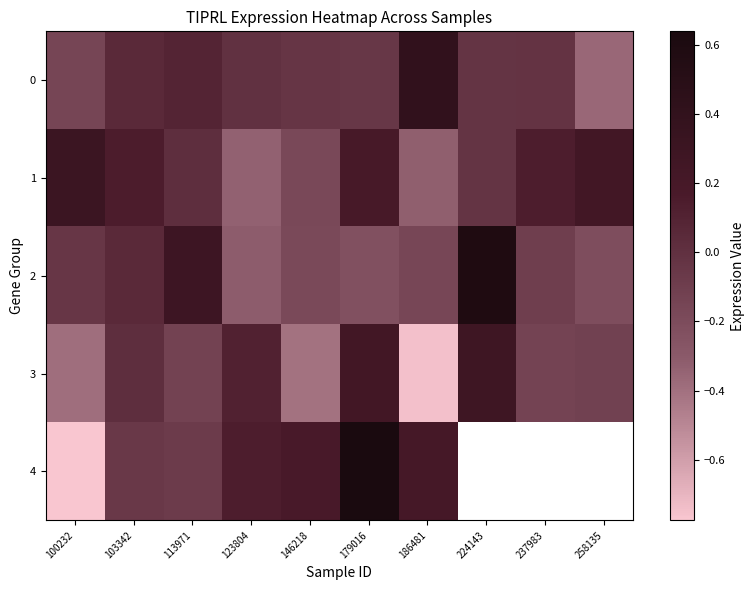

Which series changed the most between 100232 and 179016?

4